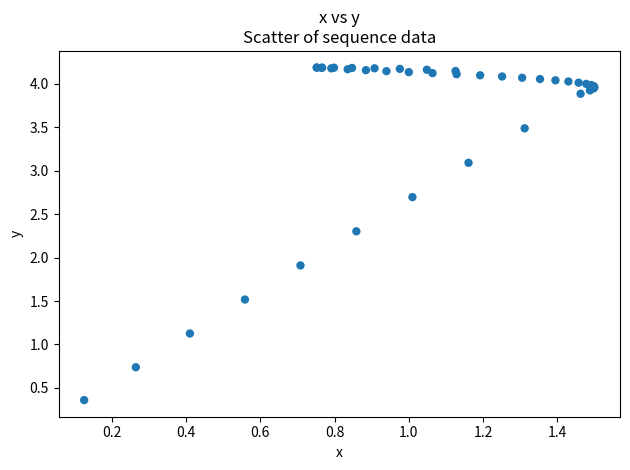

What Y value in the scatter plot is closest to 2?

1.9